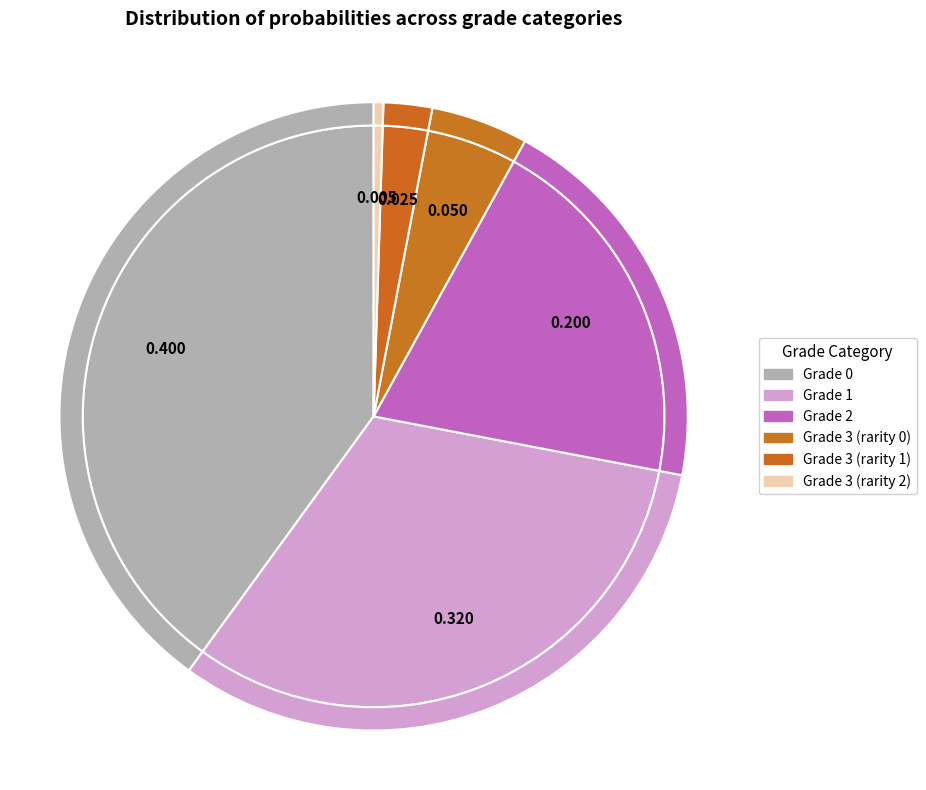

How many slices are in this pie chart?

6